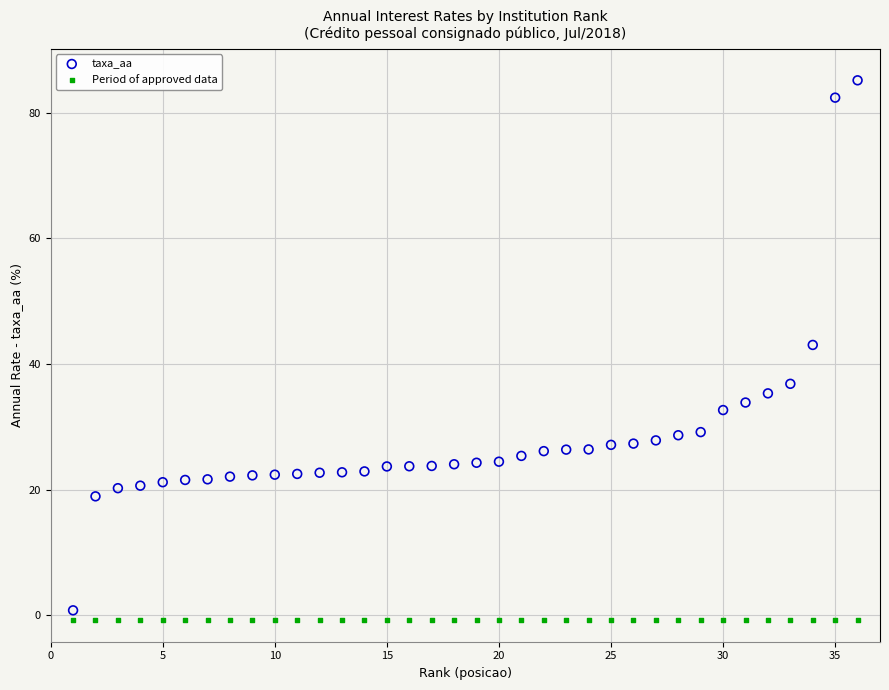

Across all series, what Y value is closest to 42?

43.0